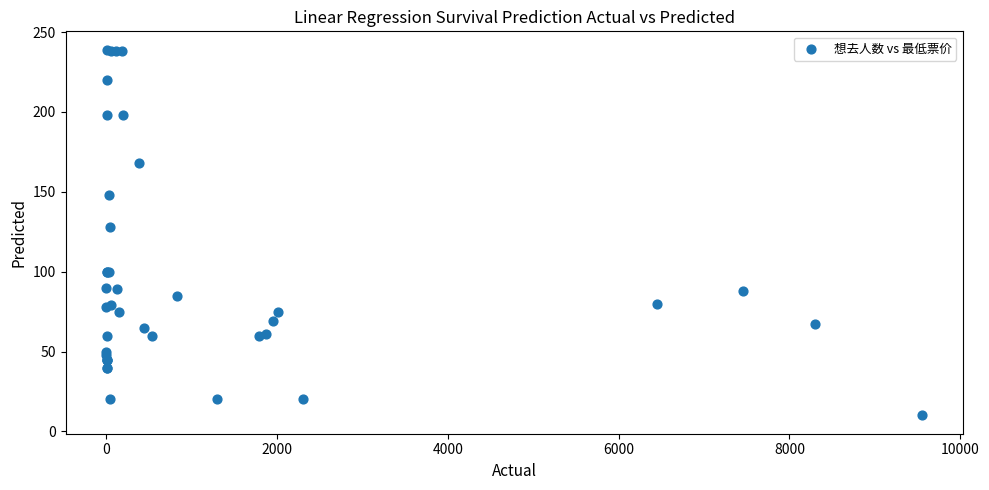

What Y value in the scatter plot is closest to 124?

128.0